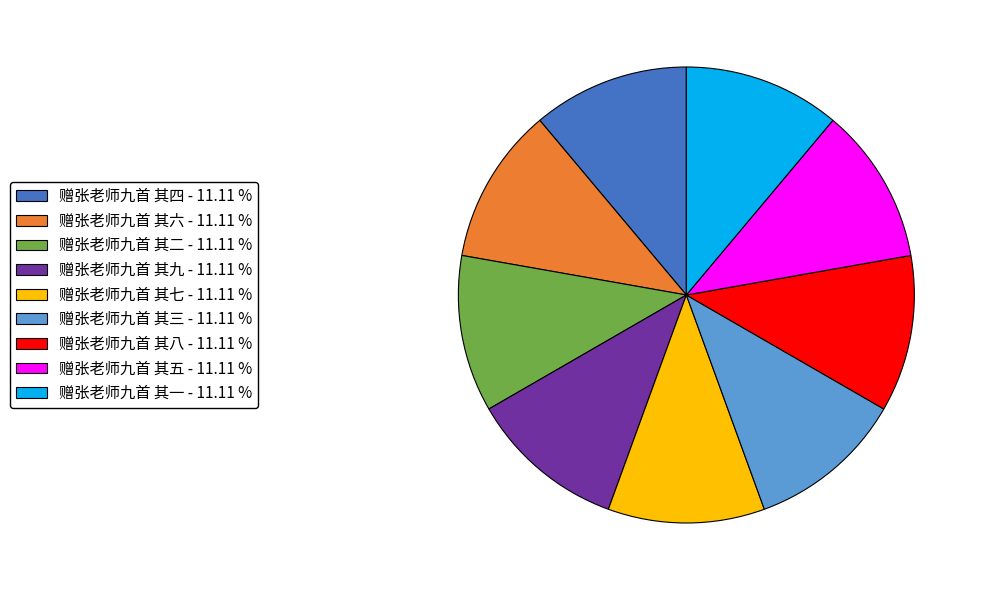

Does any single category account for the majority?

No